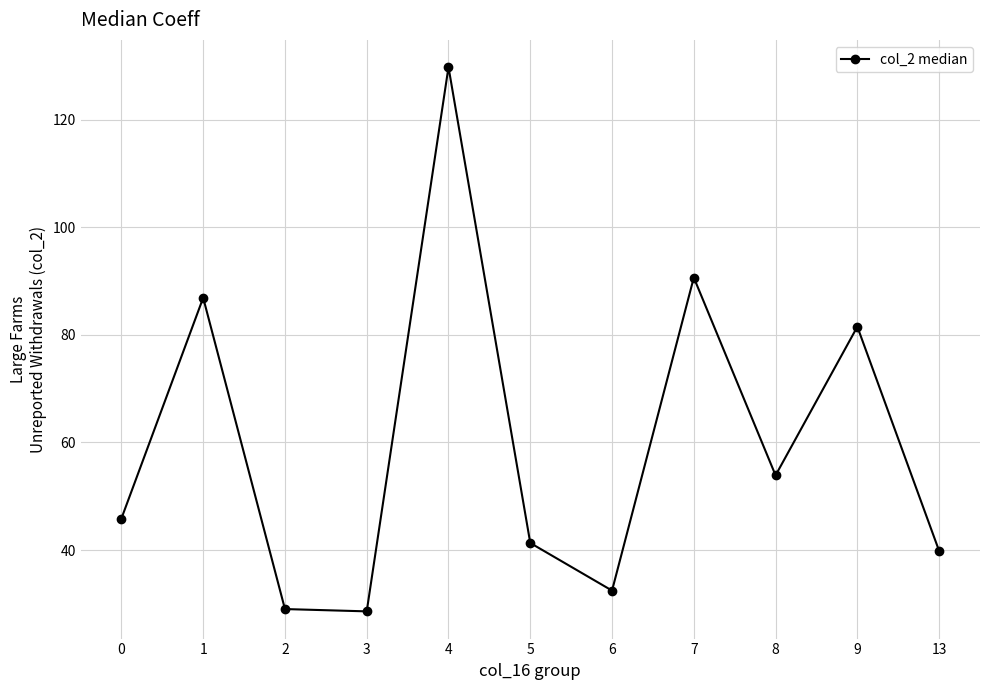

How many values are below 45?

5